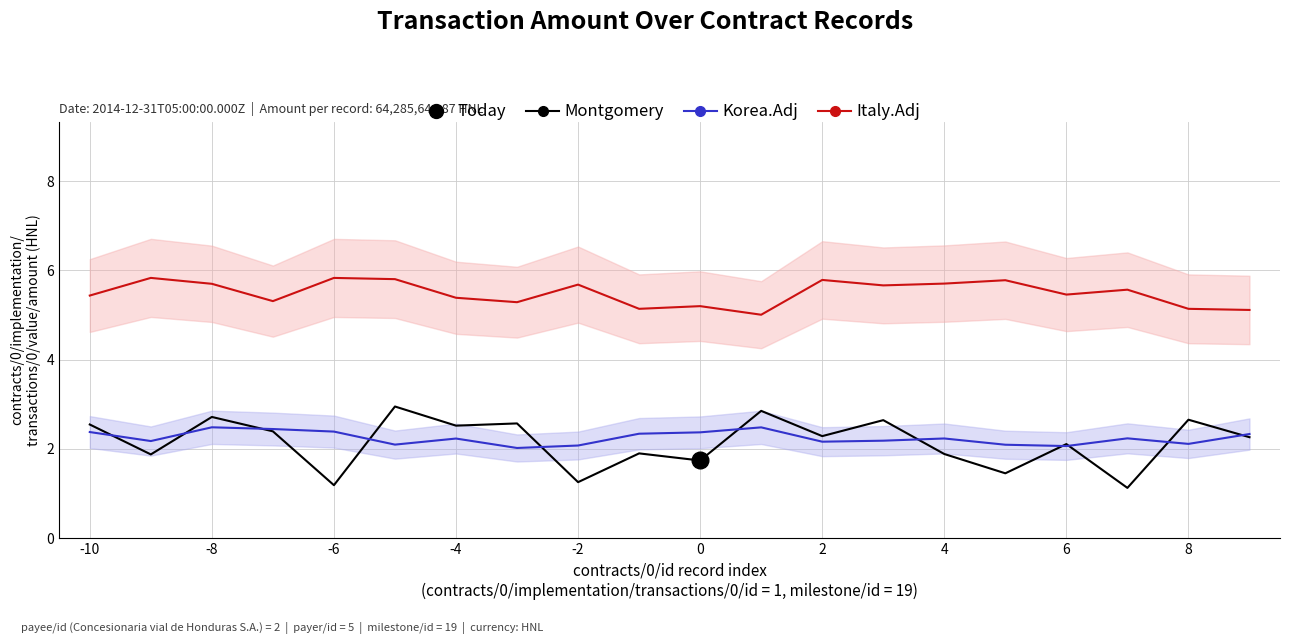

List the series in order of their peak value, lowest first.

Korea.Adj, Montgomery, Italy.Adj